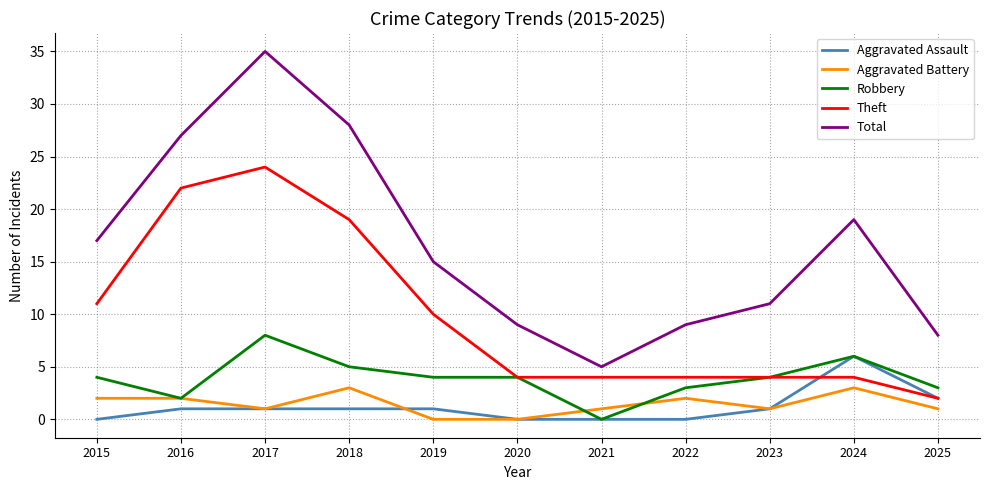

Reading left to right, what are all the values shown in this chart?

Aggravated Assault: 2015=0	2016=1	2017=1	2018=1	2019=1	2020=0	2021=0	2022=0	2023=1	2024=6	2025=2
Aggravated Battery: 2015=2	2016=2	2017=1	2018=3	2019=0	2020=0	2021=1	2022=2	2023=1	2024=3	2025=1
Robbery: 2015=4	2016=2	2017=8	2018=5	2019=4	2020=4	2021=0	2022=3	2023=4	2024=6	2025=3
Theft: 2015=11	2016=22	2017=24	2018=19	2019=10	2020=4	2021=4	2022=4	2023=4	2024=4	2025=2
Total: 2015=17	2016=27	2017=35	2018=28	2019=15	2020=9	2021=5	2022=9	2023=11	2024=19	2025=8